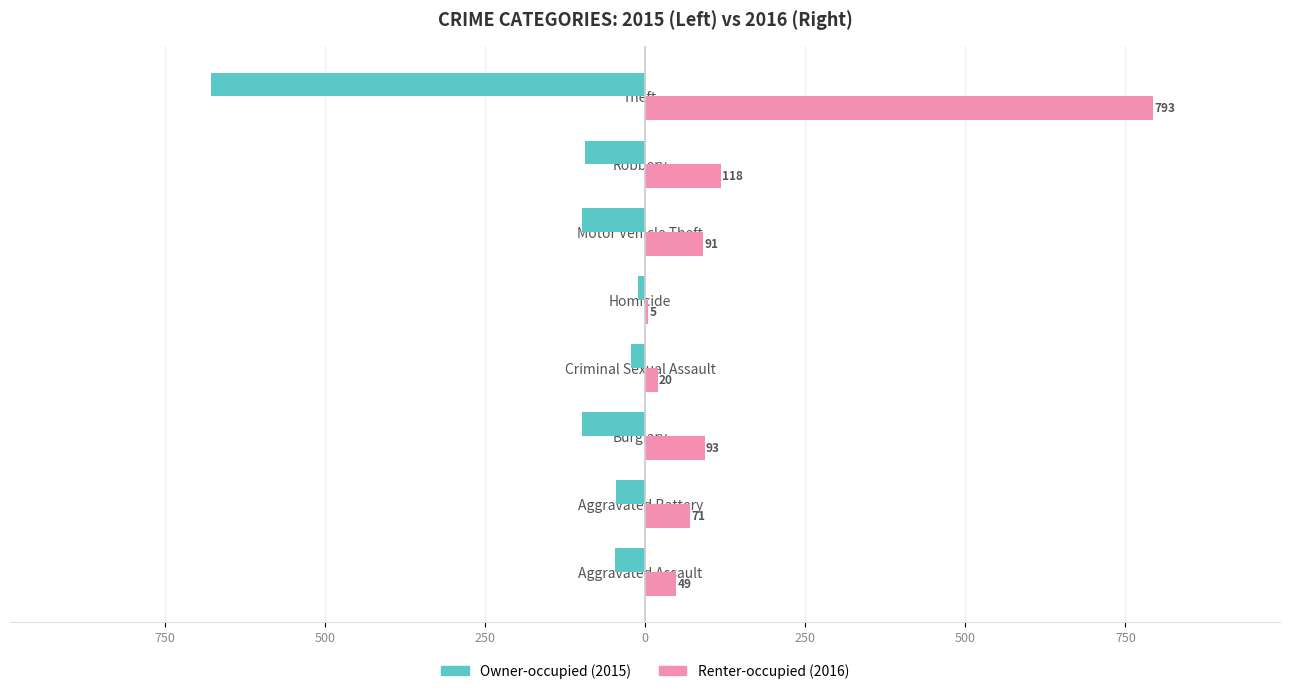

How many series are shown in this chart?

2